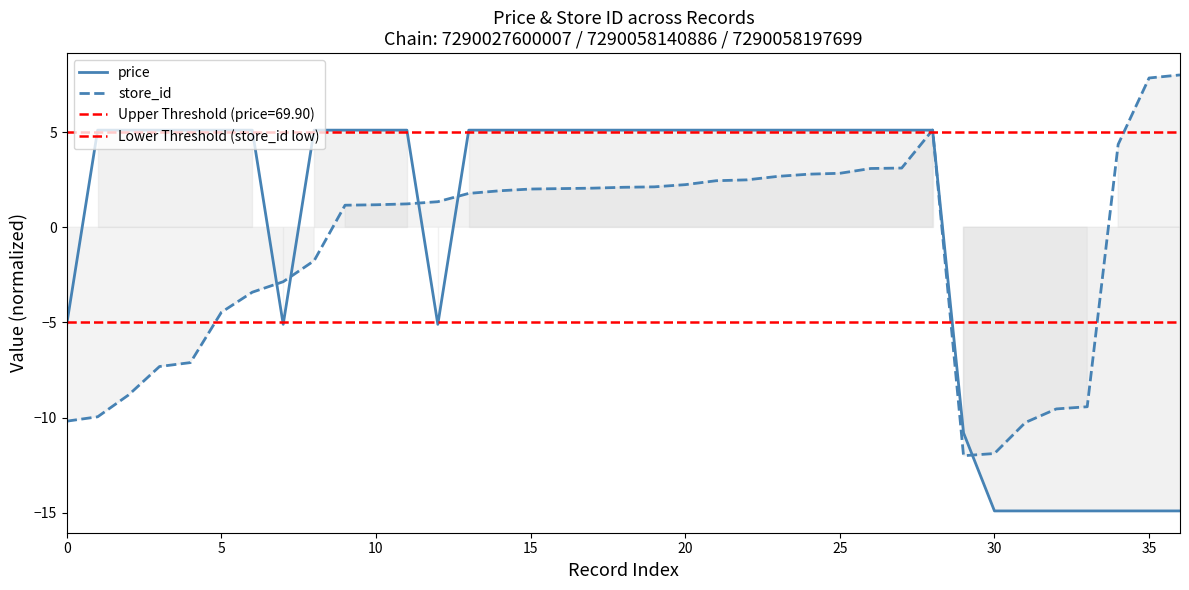

What is the lowest value of the store_id series?

-12.0